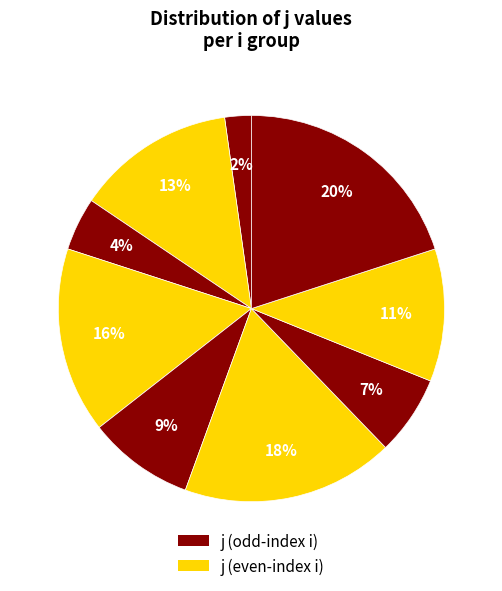

How many segments does this pie chart have?

9